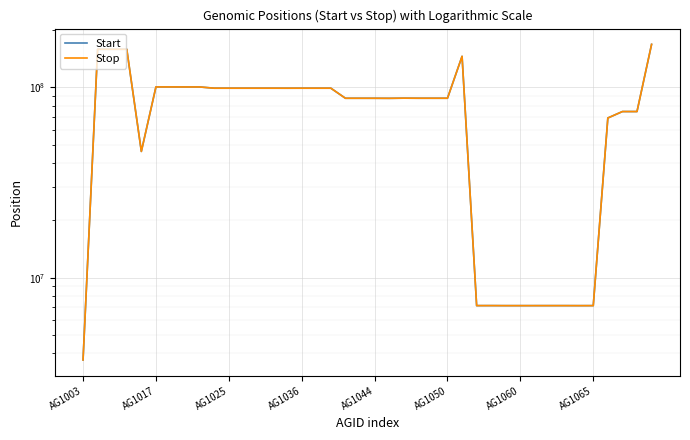

Rank the series by their maximum value, from highest to lowest.

Stop, Start